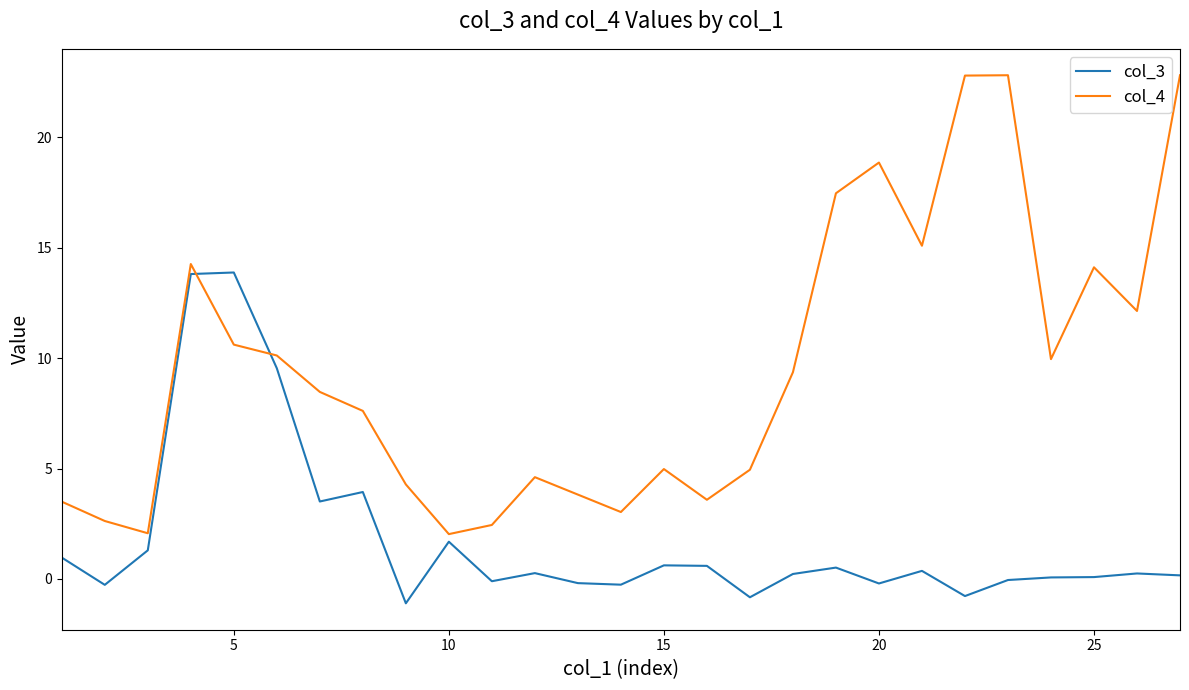

What is the difference between the maximum and minimum values in the col_4 series?

20.8